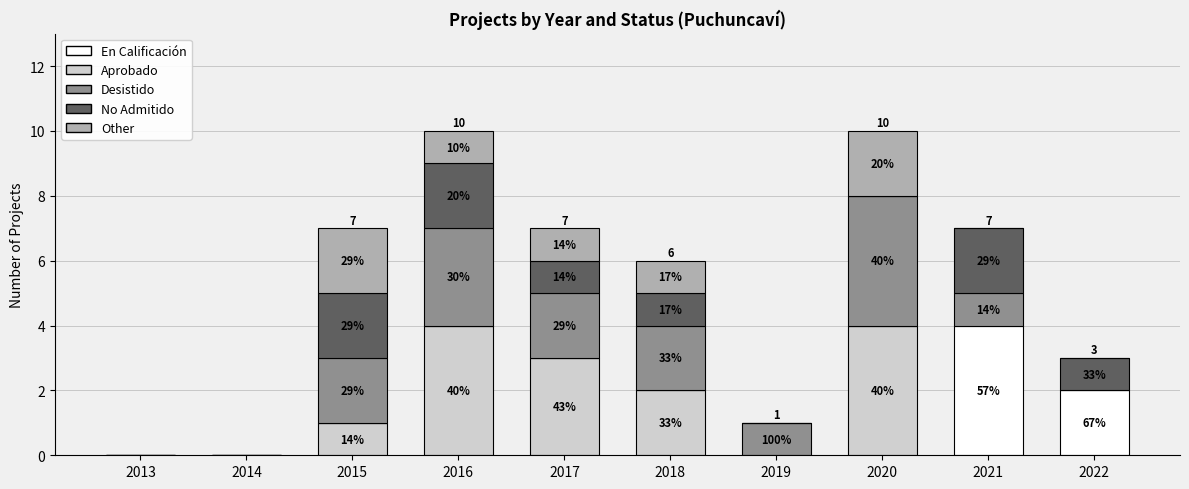

Are the bars horizontal?

No